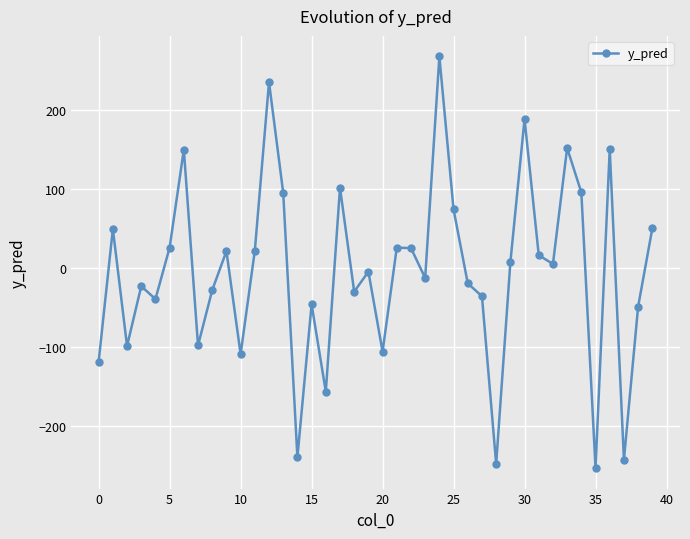

What is the smallest value displayed?

-252.9